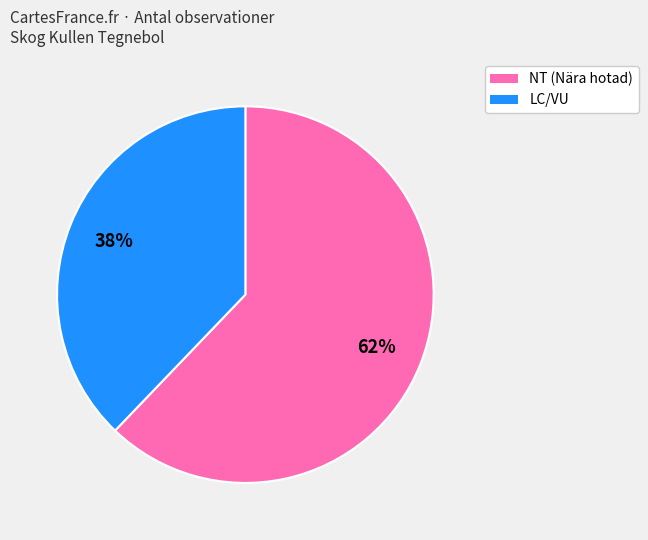

What is the ratio of the value at NT (Nära hotad) to the value at LC/VU?

1.6